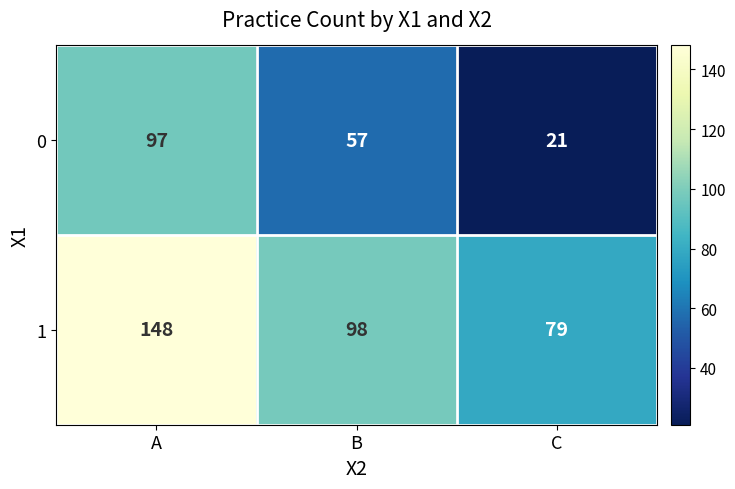

Reading right to left, extract all data points from this chart.

0: C=21	B=57	A=97
1: C=79	B=98	A=148